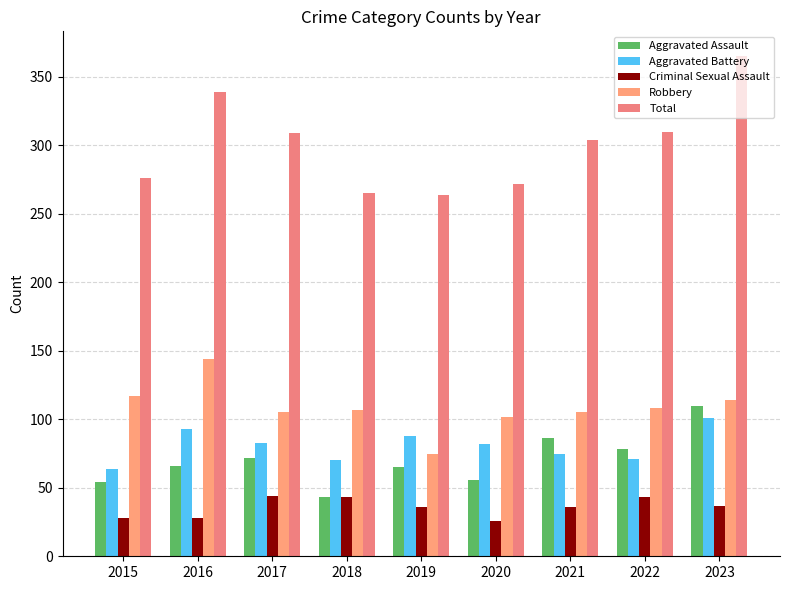

Which category has the highest value in the Criminal Sexual Assault series?

2017